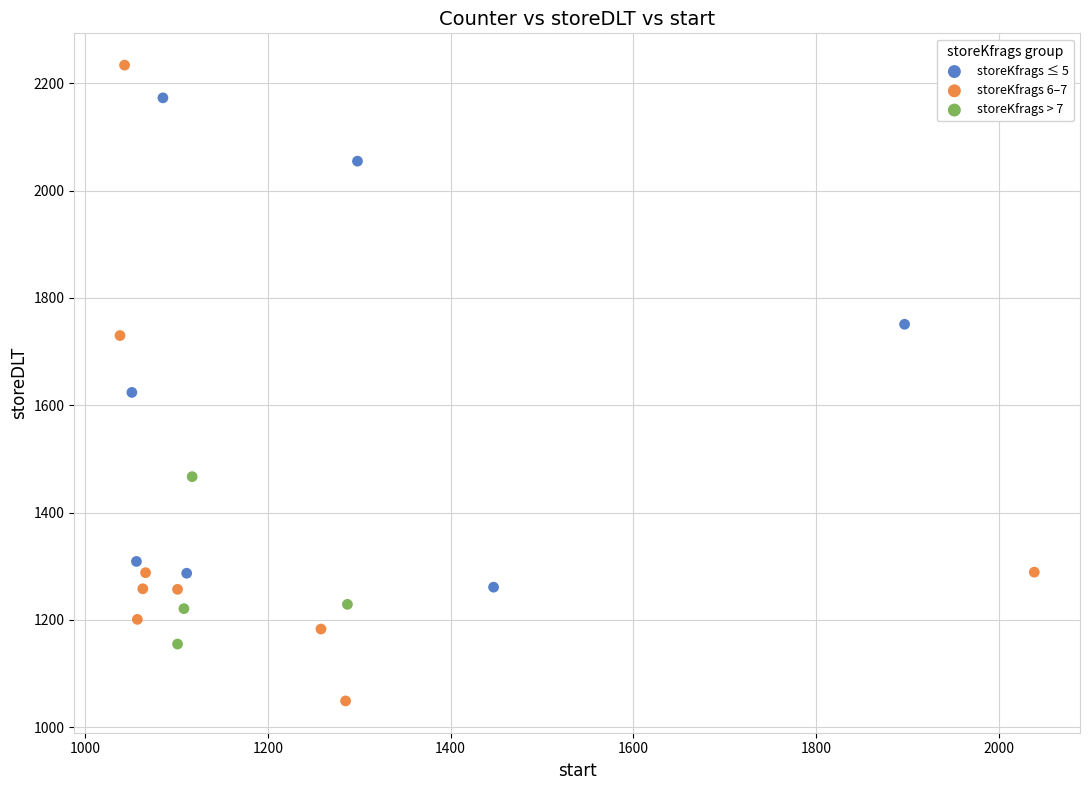

Which series has the largest Y range (max minus min)?

storeKfrags 6–7